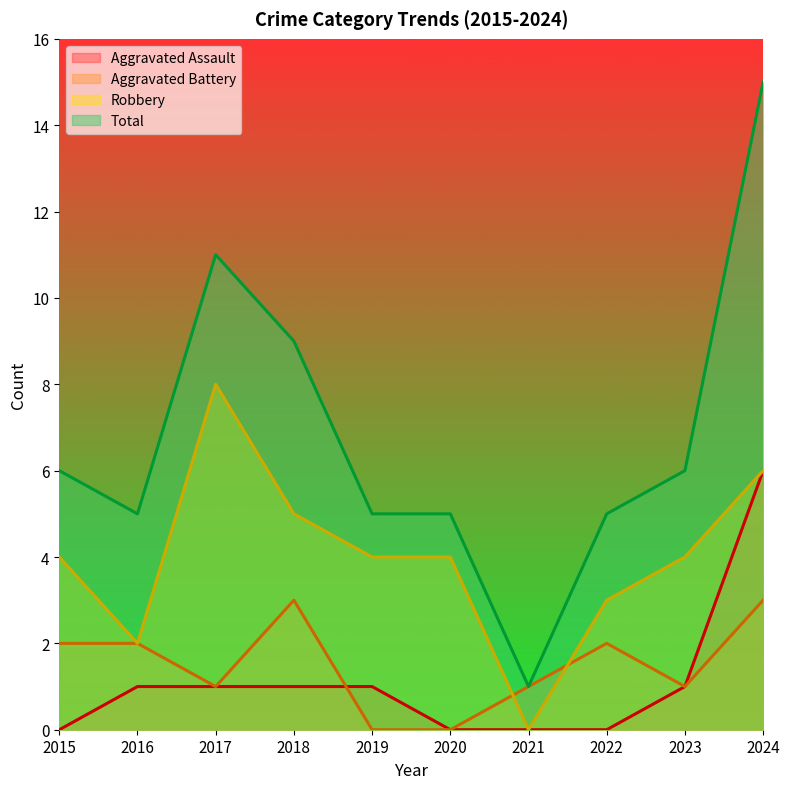

Rank the series at 2020 from lowest to highest value.

Aggravated Assault, Aggravated Battery, Robbery, Total